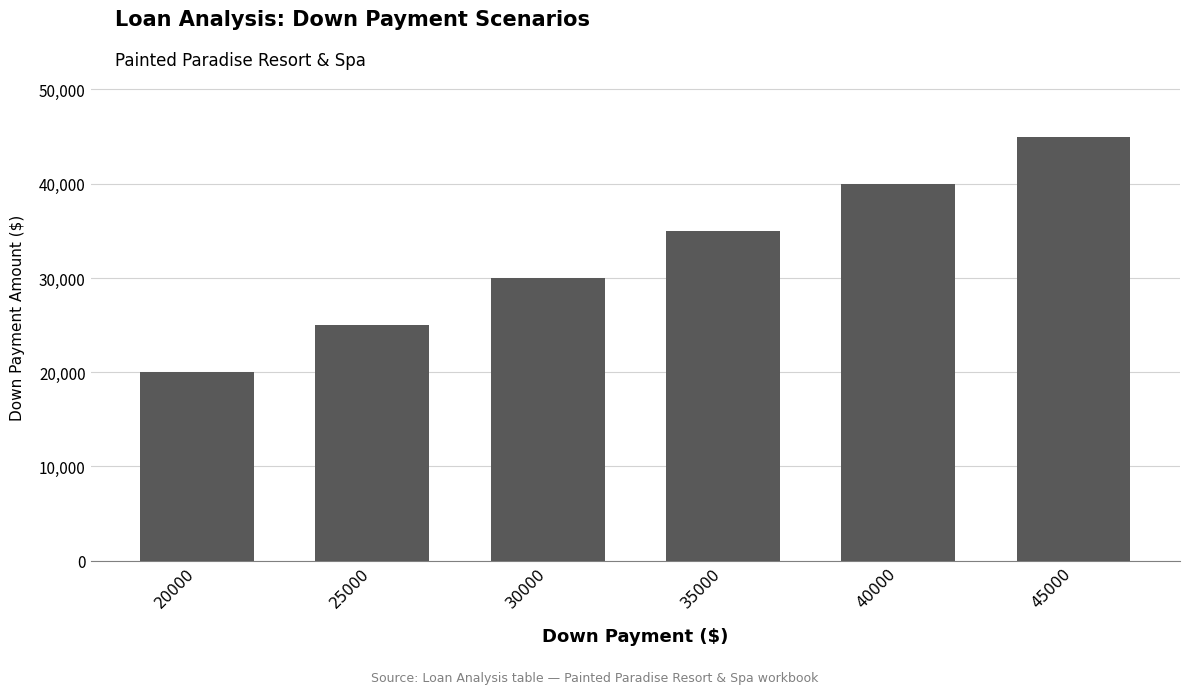

How many distinct data groups are displayed?

1